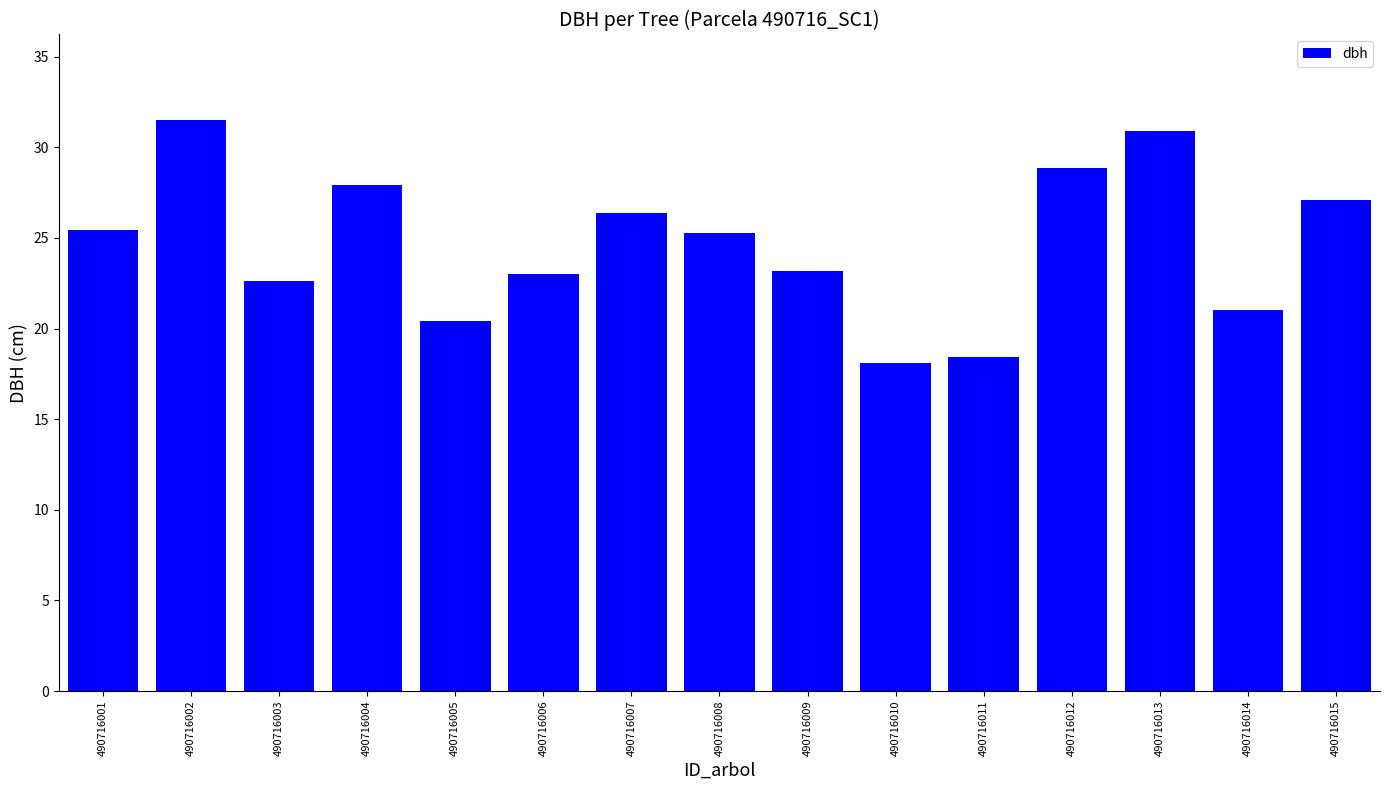

Is it true that the value at 490716010 is 5.8?

False